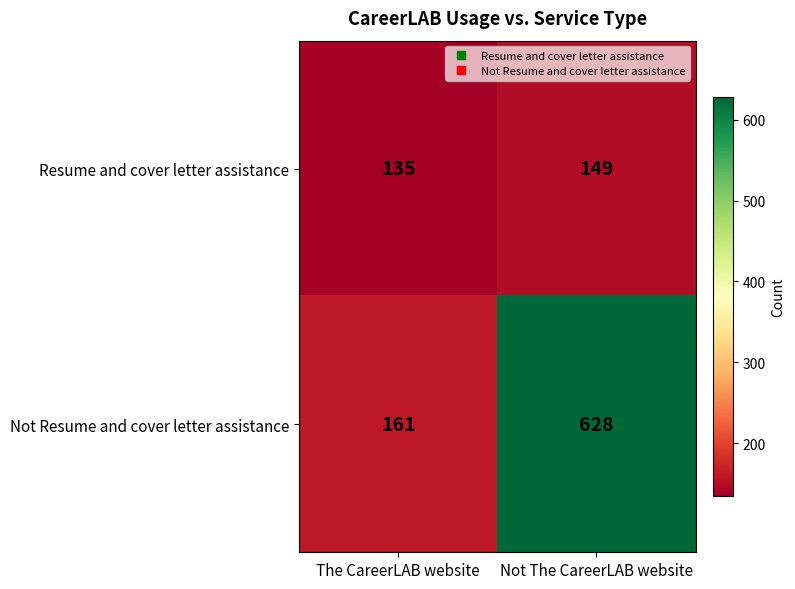

What is the highest value of the Not Resume and cover letter assistance series?

628